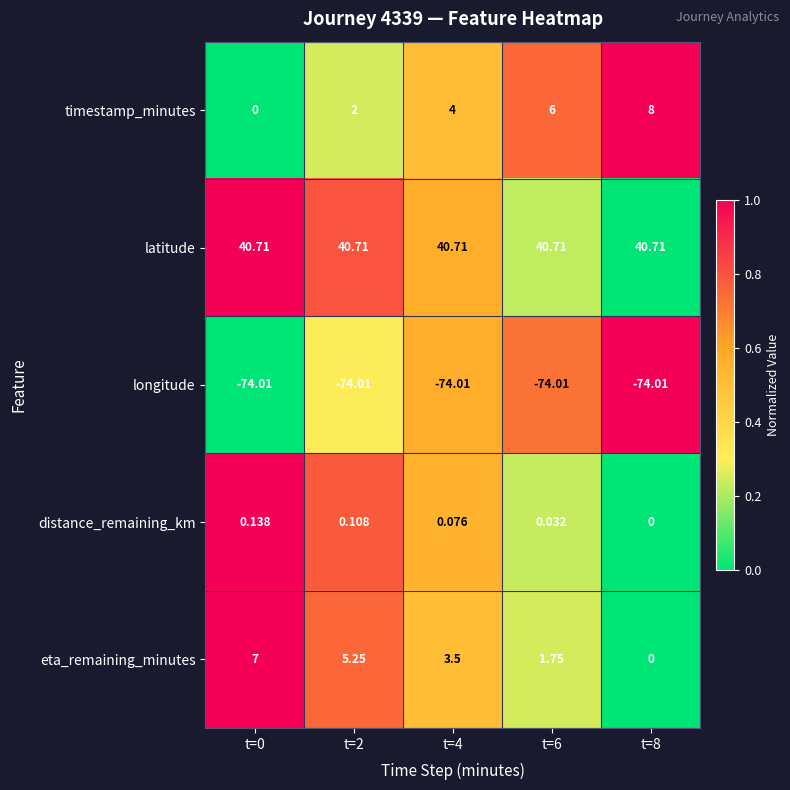

Rank the series at t=4 from highest to lowest value.

latitude, timestamp_minutes, eta_remaining_minutes, distance_remaining_km, longitude